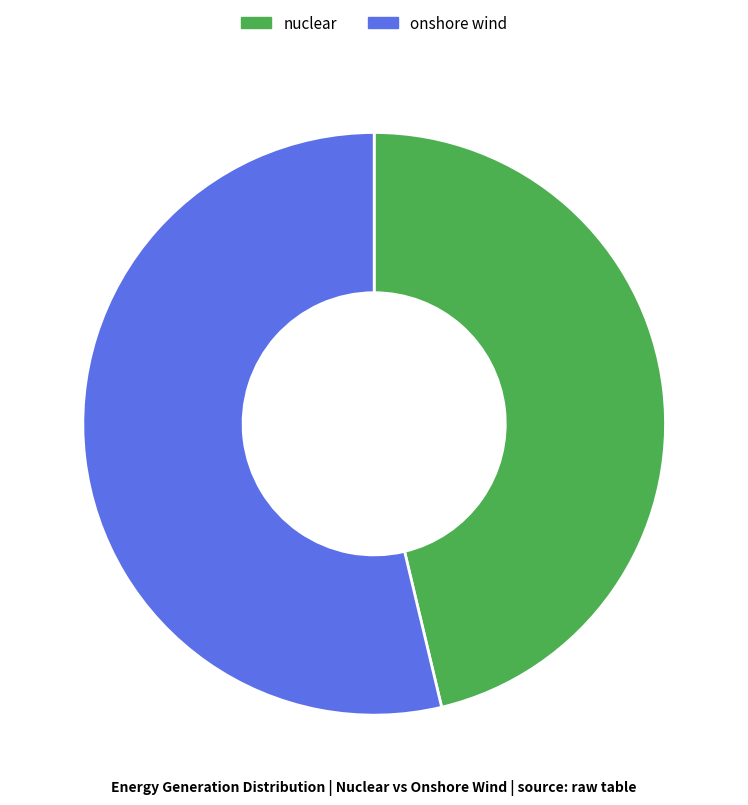

Do nuclear and onshore wind together represent more than half of the pie?

Yes